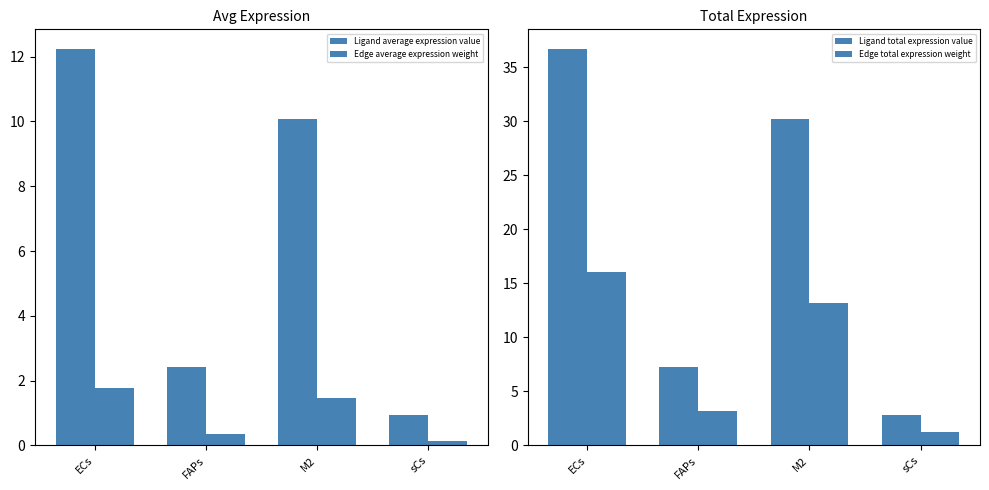

What is the difference between the Edge average expression weight values at sCs and FAPs?

0.2